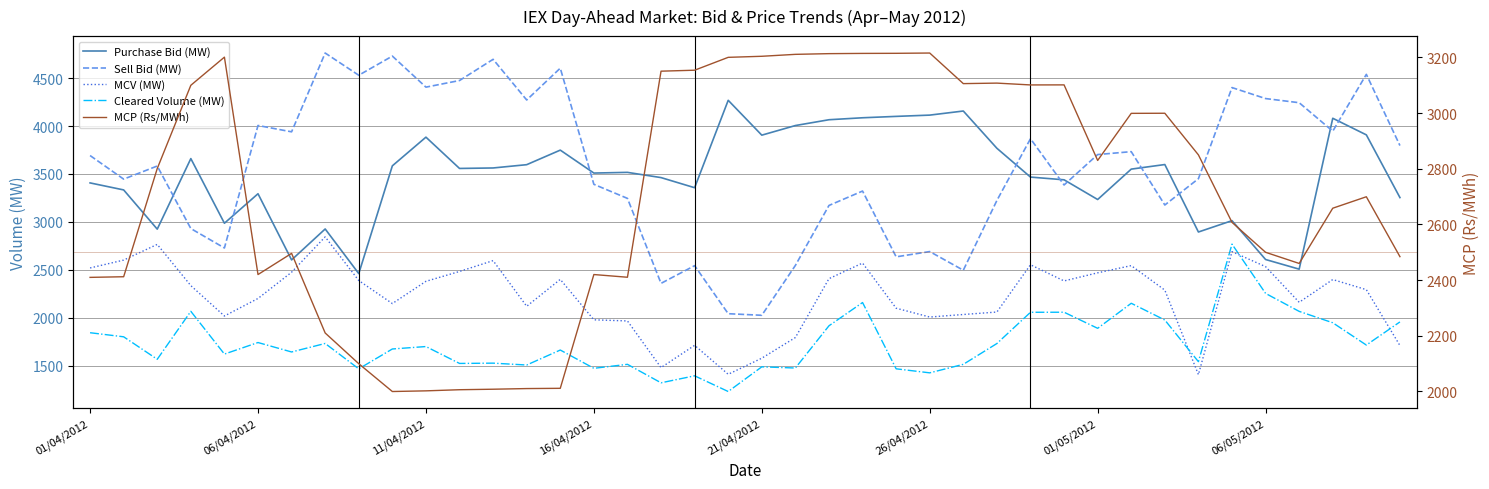

What is the value of the Sell Bid (MW) point at the 33rd from the left?

3176.7